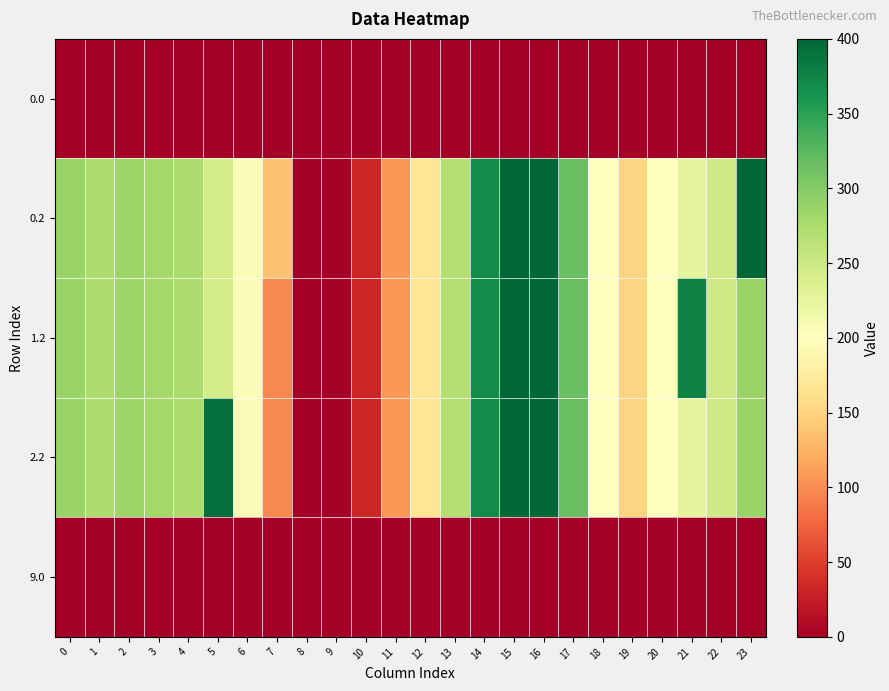

Reading left to right, list all the values displayed in this chart.

0.0: 0=0.0	1=0.0	2=0.0	3=0.0	4=0.0	5=0.0	6=1.4	7=0.0	8=0.0	9=0.0	10=0.0	11=0.0	12=0.0	13=0.0	14=0.0	15=0.0	16=0.0	17=0.0	18=0.0	19=0.0	20=0.0	21=0.0	22=0.0	23=0.0
0.2: 0=287.1	1=272.7	2=285.5	3=281.0	4=274.4	5=242.4	6=205.3	7=136.0	8=0.0	9=0.0	10=31.9	11=107.6	12=168.0	13=268.1	14=368.8	15=400.0	16=400.0	17=316.5	18=198.8	19=150.8	20=199.2	21=226.4	22=247.4	23=400.0
1.2: 0=287.1	1=272.7	2=285.5	3=281.0	4=274.4	5=242.4	6=205.3	7=97.4	8=0.0	9=0.0	10=31.9	11=107.6	12=168.0	13=268.1	14=368.8	15=400.0	16=400.0	17=316.5	18=198.8	19=150.8	20=199.2	21=377.5	22=247.4	23=287.5
2.2: 0=287.1	1=272.7	2=285.5	3=281.0	4=274.4	5=393.6	6=205.3	7=97.4	8=0.0	9=0.0	10=31.9	11=107.6	12=168.0	13=268.1	14=368.8	15=400.0	16=400.0	17=316.5	18=198.8	19=150.8	20=199.2	21=226.4	22=247.4	23=287.5
9.0: 0=0.0	1=0.0	2=0.0	3=0.0	4=0.0	5=0.0	6=0.0	7=0.0	8=0.0	9=0.0	10=0.0	11=0.0	12=0.0	13=0.0	14=0.0	15=0.0	16=0.0	17=0.0	18=0.0	19=0.0	20=0.0	21=0.0	22=0.0	23=0.0